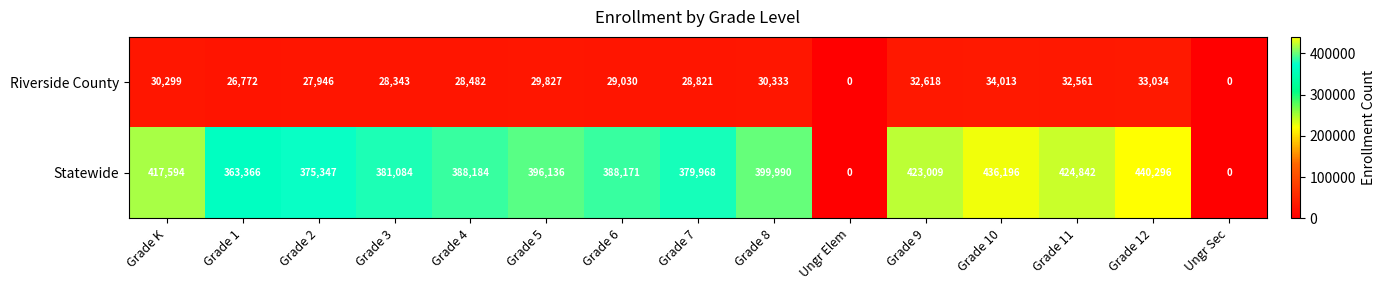

At which label is Riverside County closest to 17006?

Grade 1